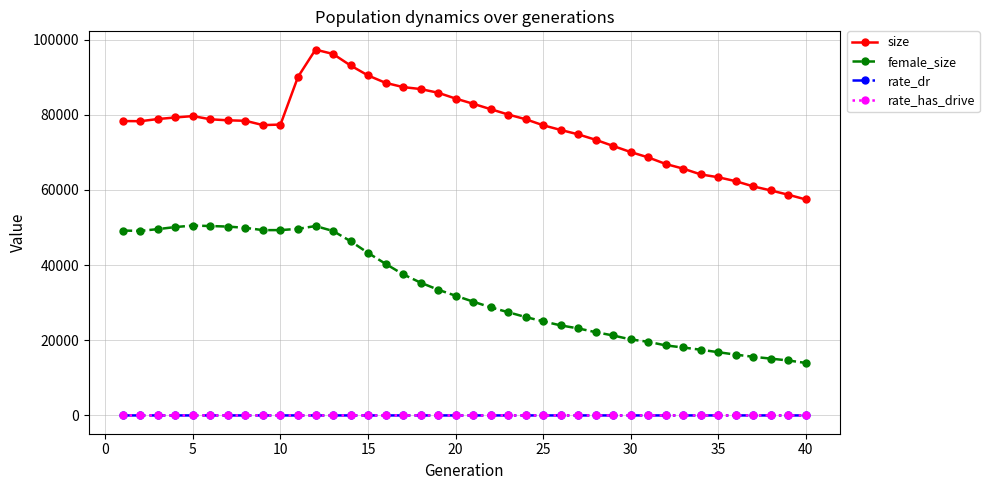

True or false: rate_has_drive and size cross at least once.

False